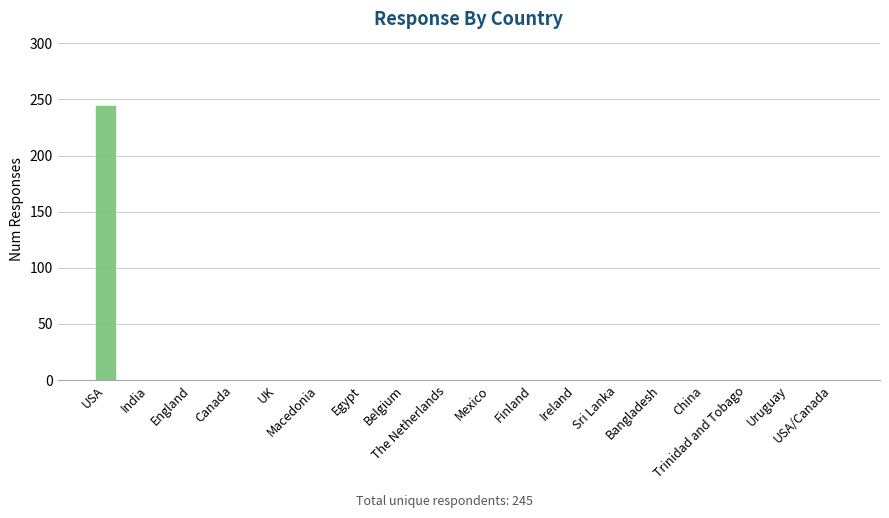

At which category does the chart reach its peak across all series?

USA